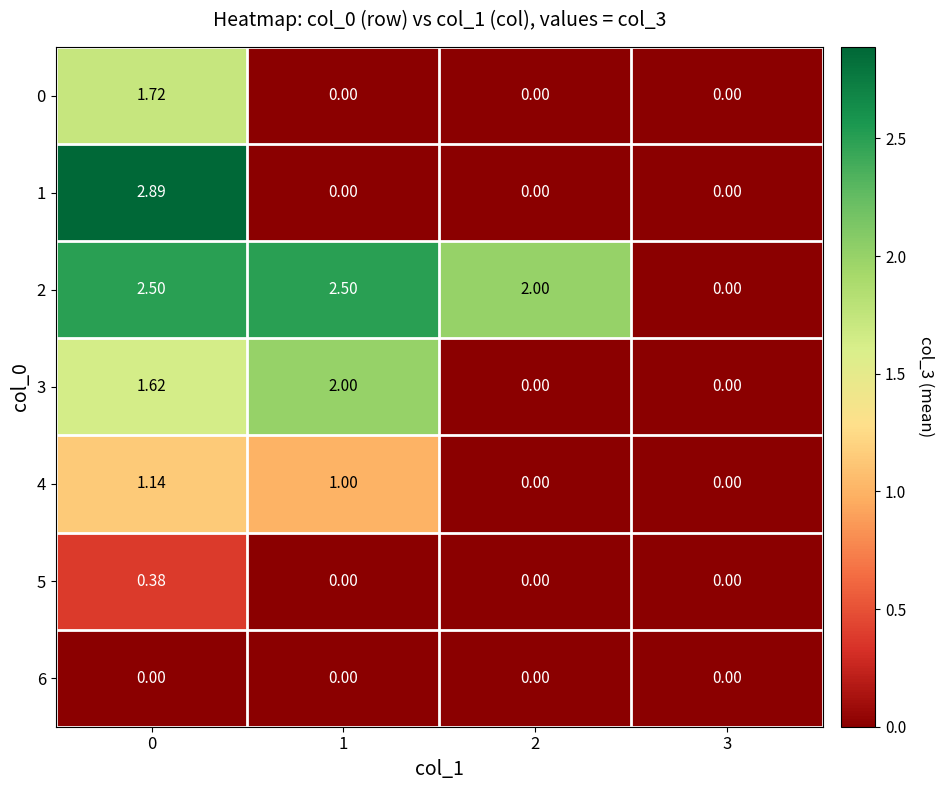

Is the value of 2 at 0 greater than the value of 5 at 0?

Yes